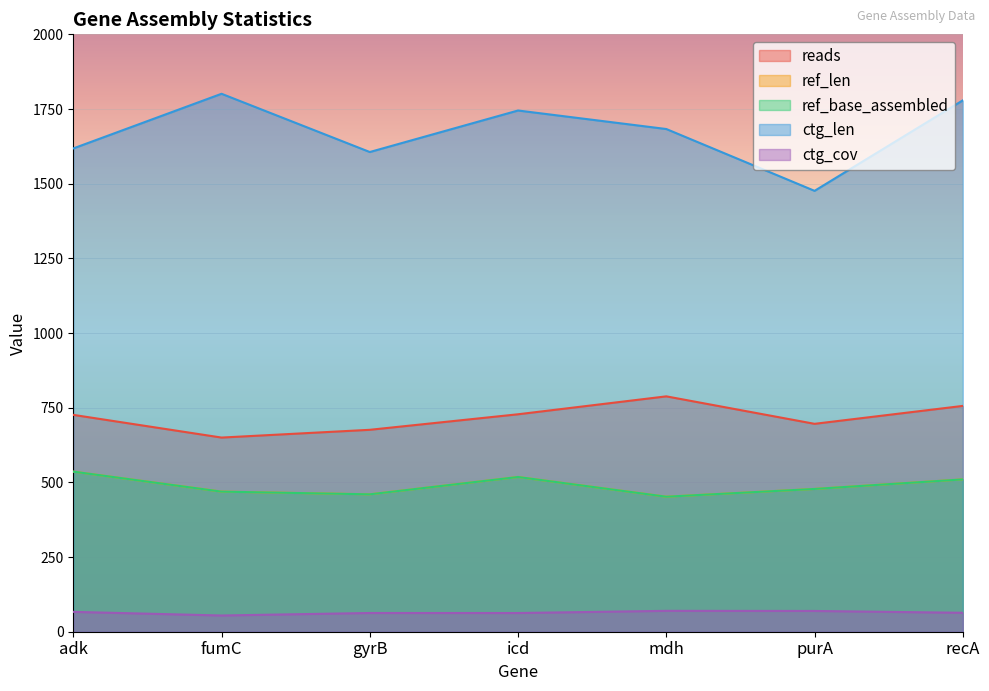

True or false: ref_base_assembled has more than 0 points higher than both neighbors.

True